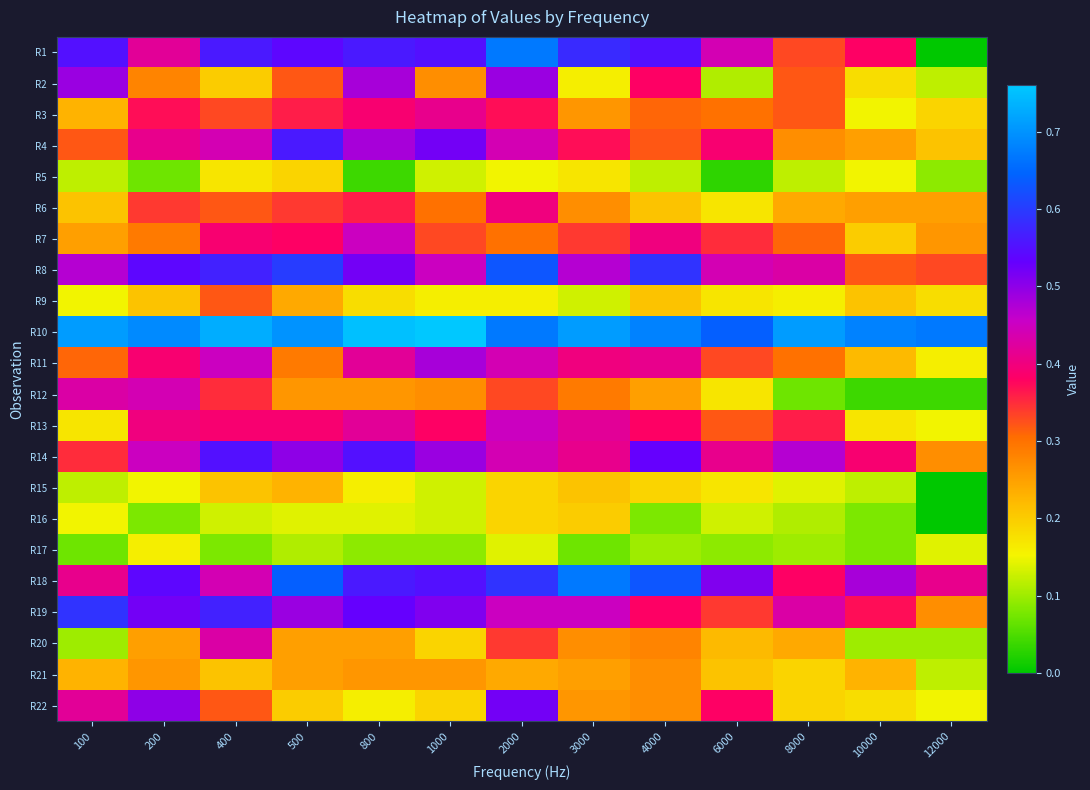

What is the greatest value displayed?

0.8